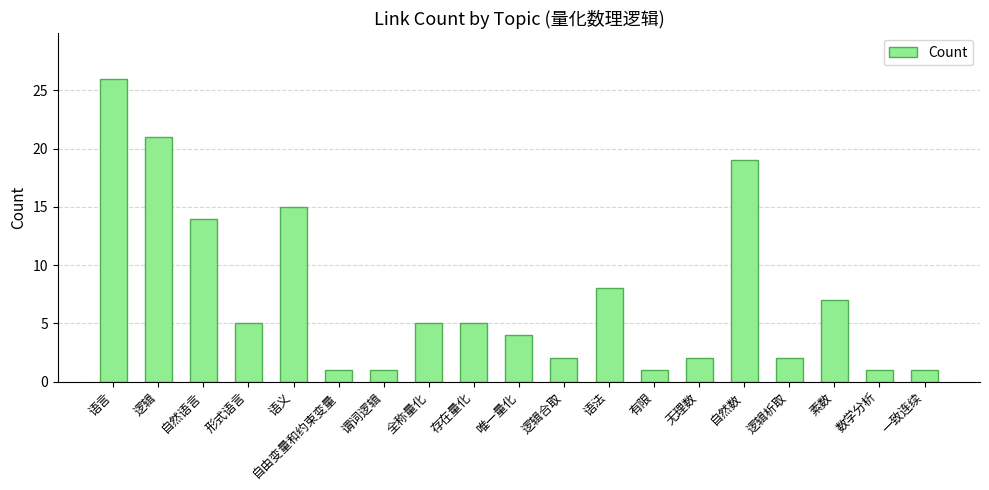

What position from the right is 形式语言?

16